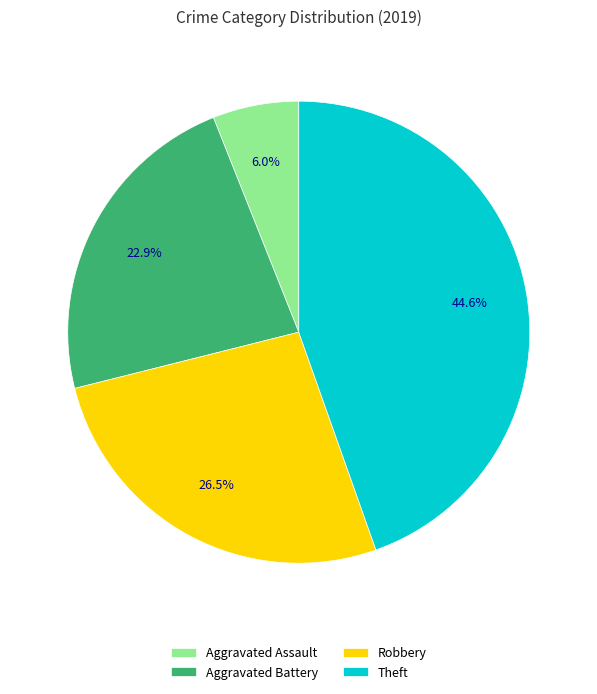

Rank the categories by value from lowest to highest.

Aggravated Assault, Aggravated Battery, Robbery, Theft